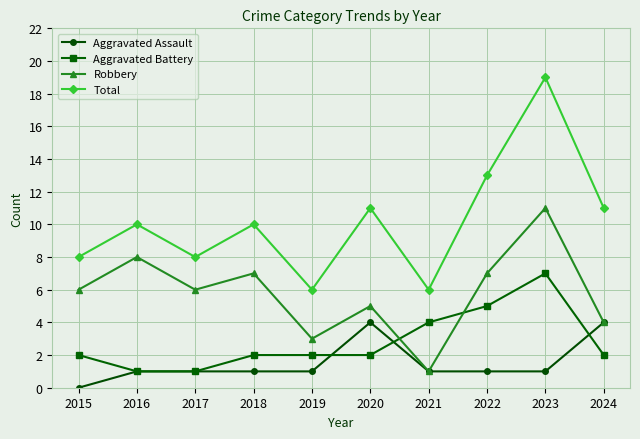

List the series in order of their peak value, lowest first.

Aggravated Assault, Aggravated Battery, Robbery, Total